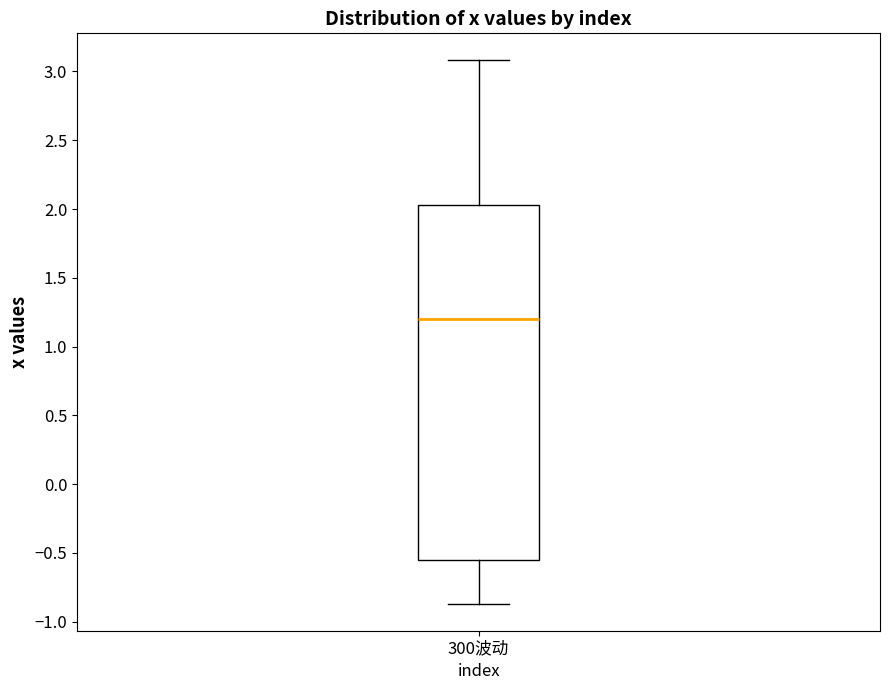

Transcribe this box plot: give where the median line is, the range the box spans, and where the two whiskers end, as read against the y-axis. The values are not printed on the chart, so give them approximately, as read against the axis.

median 1.20, box -0.55 to 2.05, whiskers -0.85 to 3.10